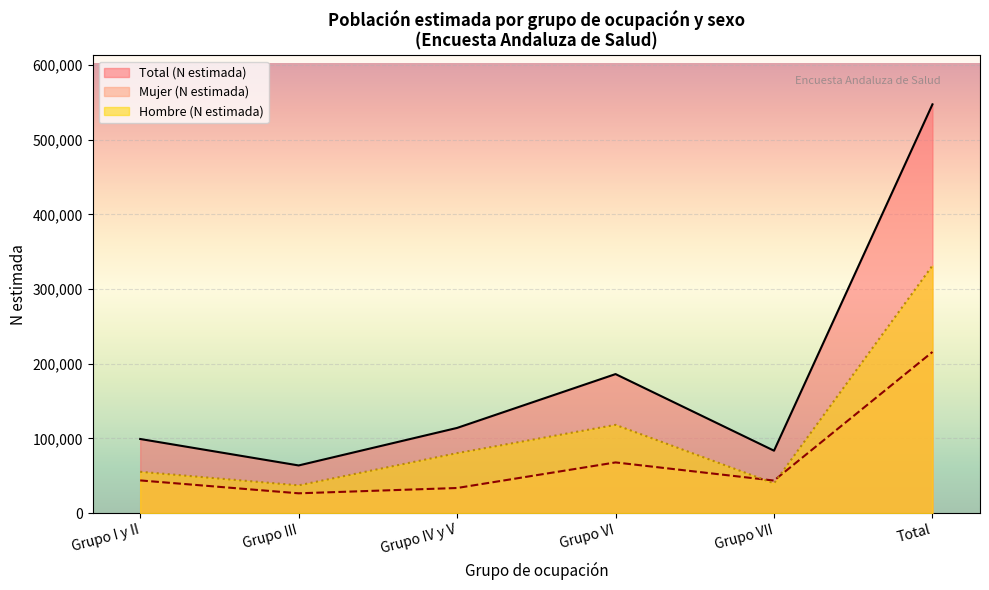

At which category is the sum across all series the highest?

Total